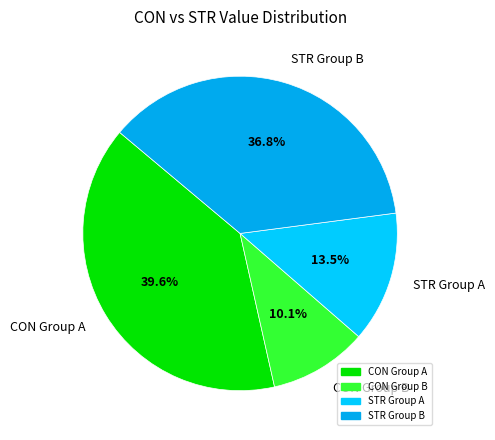

Is CON Group B the majority of the pie?

No